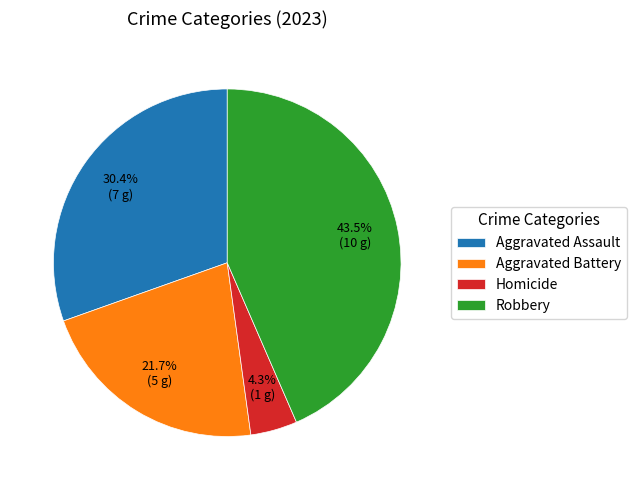

Do Aggravated Assault and Robbery together represent more than half of the pie?

Yes